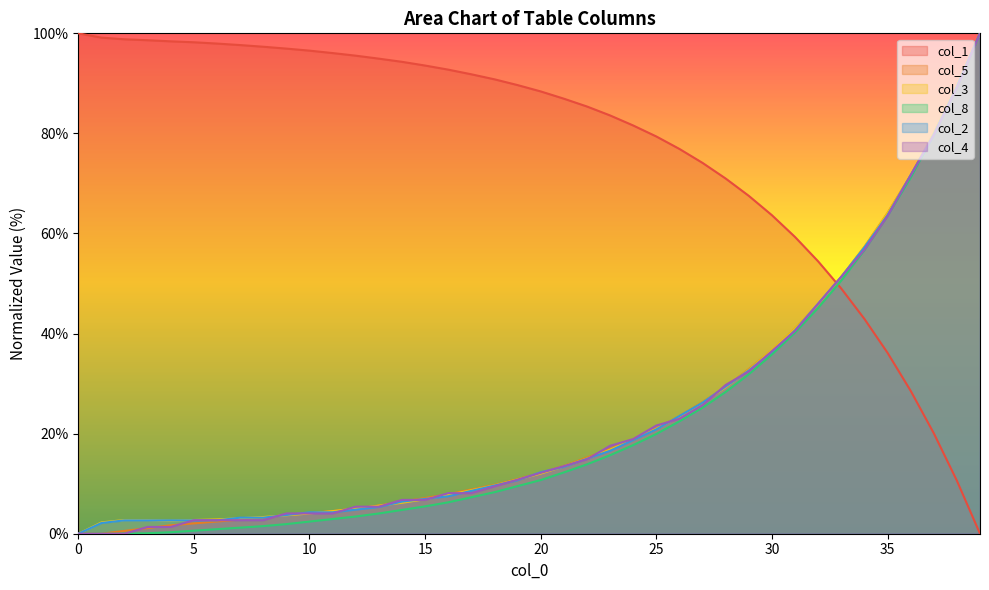

What is the sum of all col_1 values?

3078.6